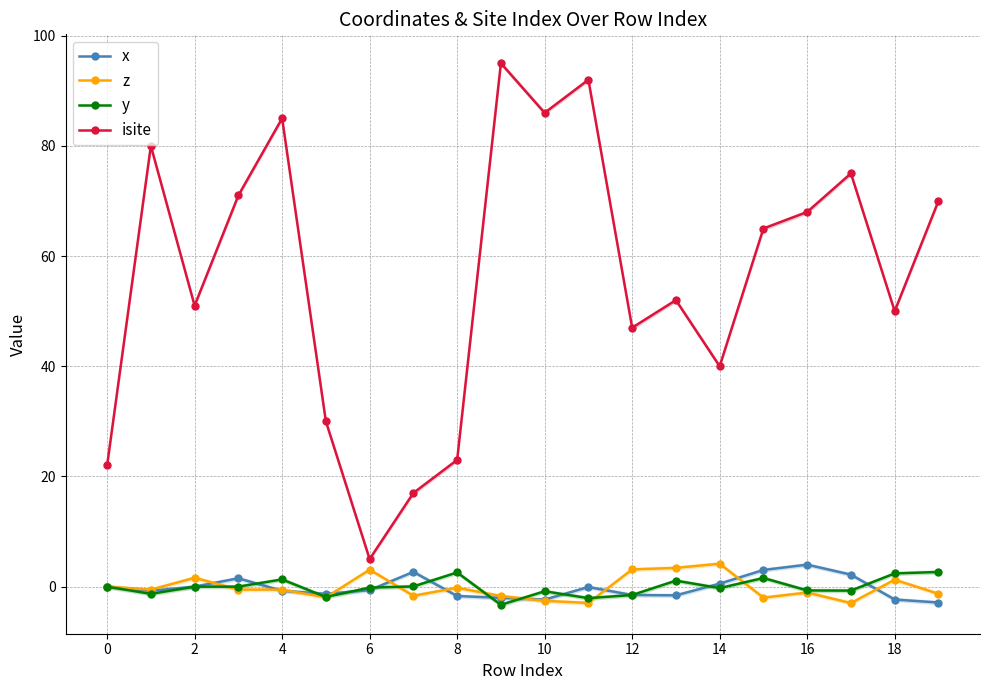

The z series shows 3.1 at 12. True or false?

True